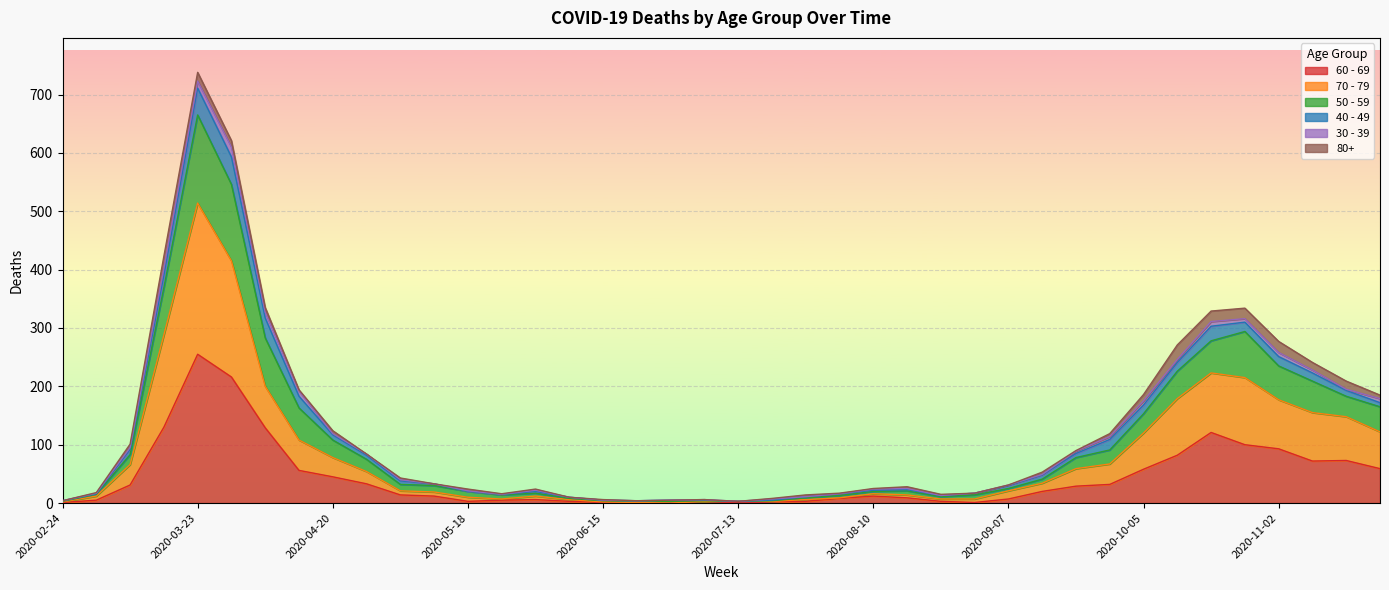

The value of 60 - 69 at 2020-11-02 is 93. True or false?

True